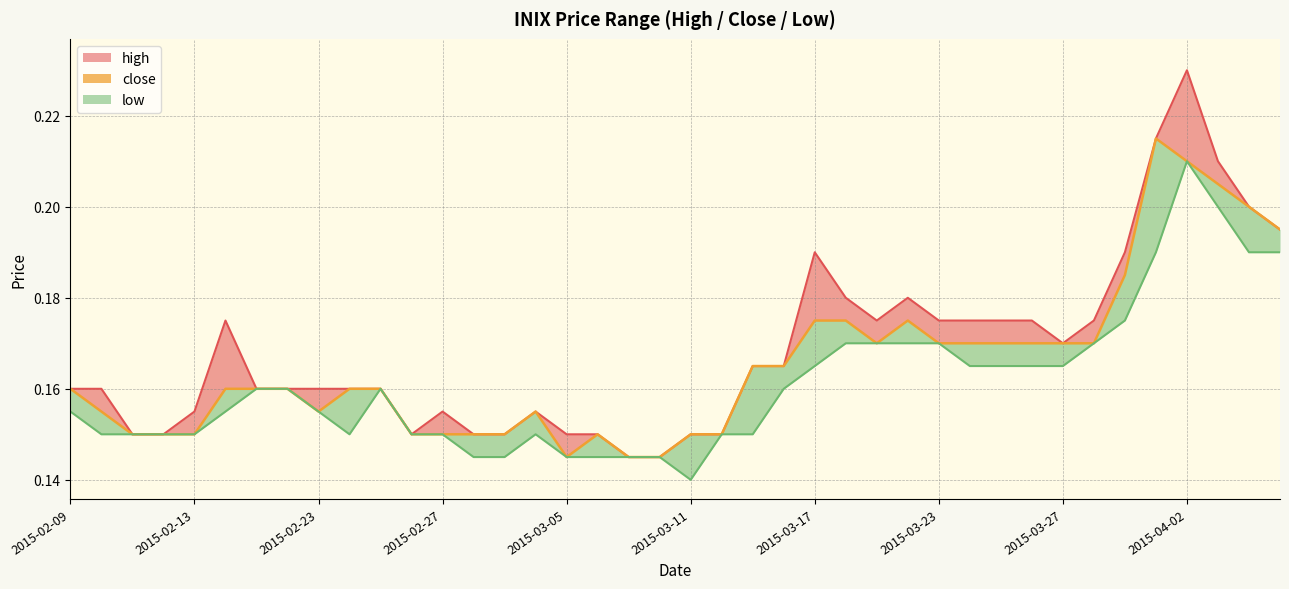

What are all the series names shown in the legend?

high, close, low